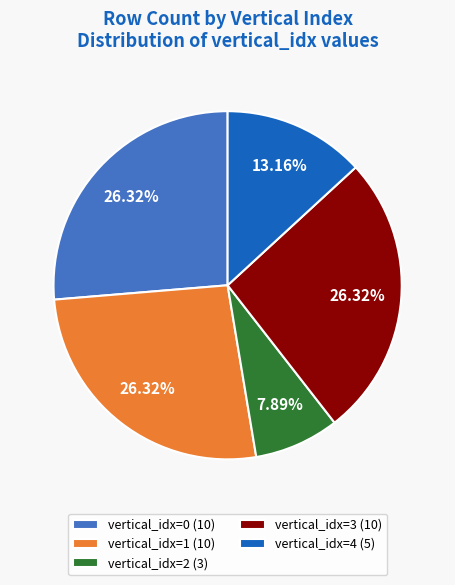

Count the number of slices in the pie.

5